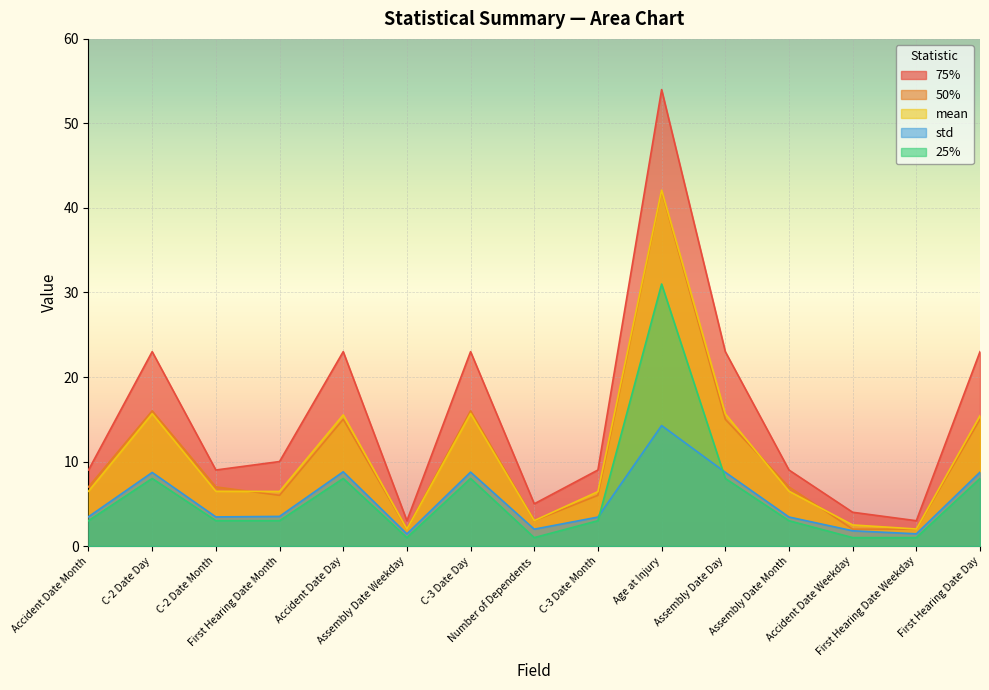

Which series has the widest spread of values?

75%